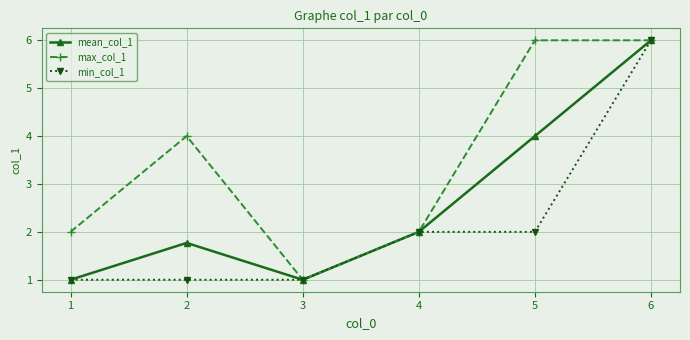

Reading left to right, transcribe all the data shown in this chart.

mean_col_1: 1.0	1.8	1.0	2.0	4.0	6.0
max_col_1: 2.0	4.0	1.0	2.0	6.0	6.0
min_col_1: 1.0	1.0	1.0	2.0	2.0	6.0